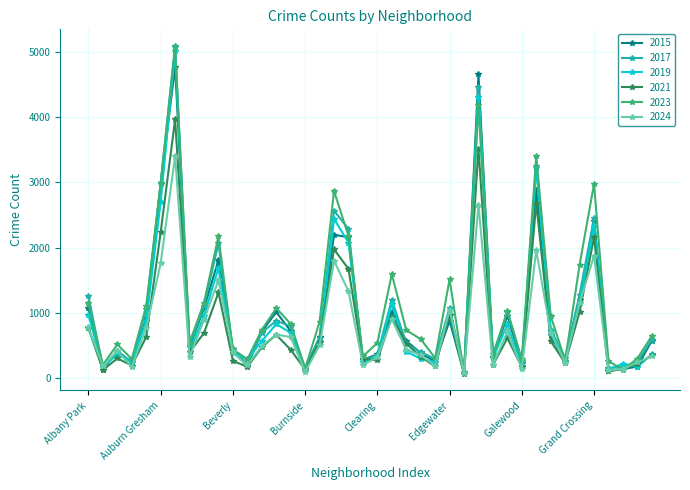

What are all the series names shown in the legend?

2015, 2017, 2019, 2021, 2023, 2024